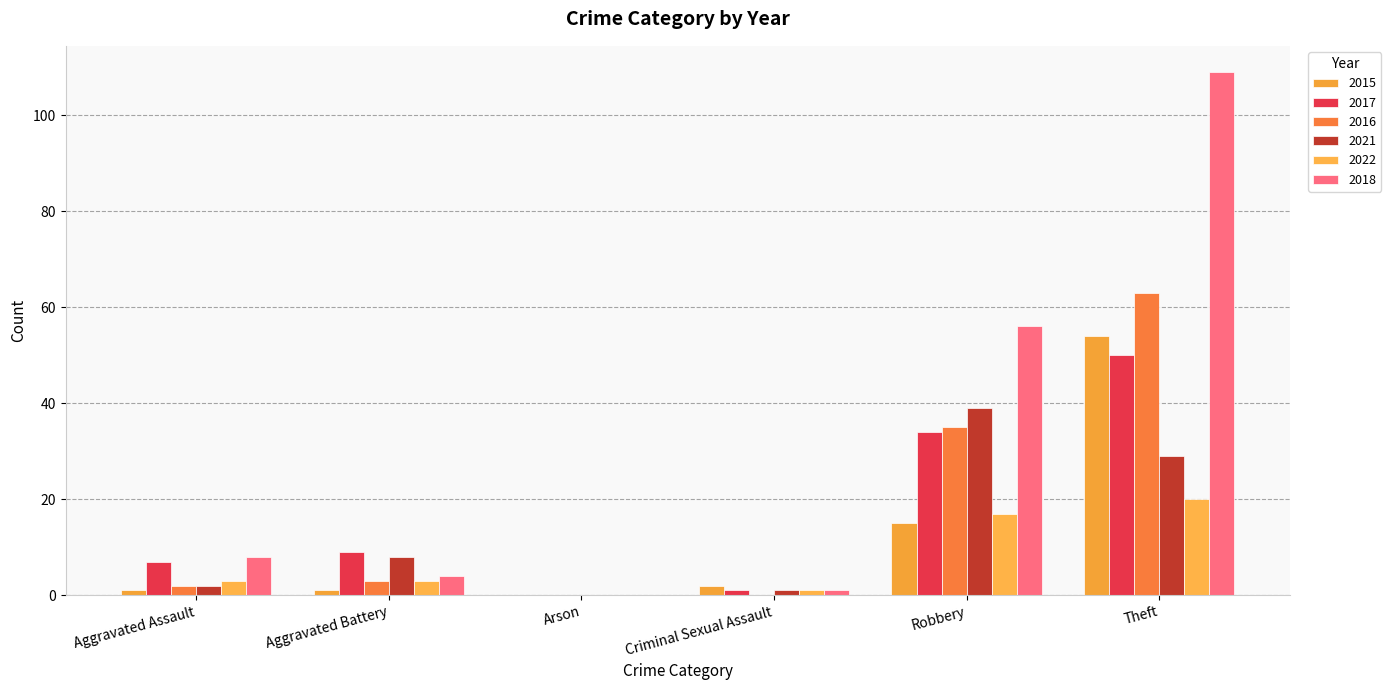

What is the total value across all series at Aggravated Battery?

28